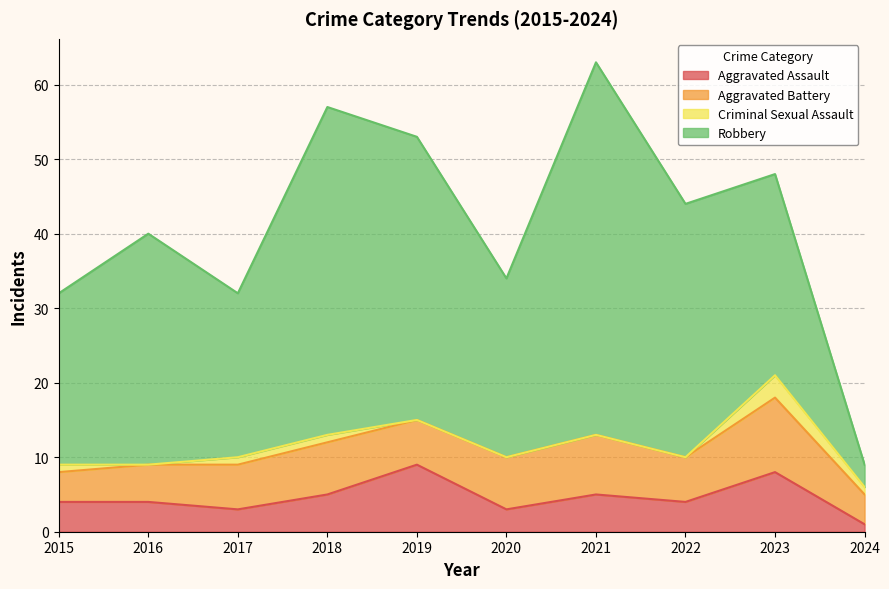

Reading left to right, extract all data points from this chart.

Aggravated Assault: 2015=4	2016=4	2017=3	2018=5	2019=9	2020=3	2021=5	2022=4	2023=8	2024=1
Aggravated Battery: 2015=4	2016=5	2017=6	2018=7	2019=6	2020=7	2021=8	2022=6	2023=10	2024=4
Criminal Sexual Assault: 2015=1	2016=0	2017=1	2018=1	2019=0	2020=0	2021=0	2022=0	2023=3	2024=1
Robbery: 2015=23	2016=31	2017=22	2018=44	2019=38	2020=24	2021=50	2022=34	2023=27	2024=3